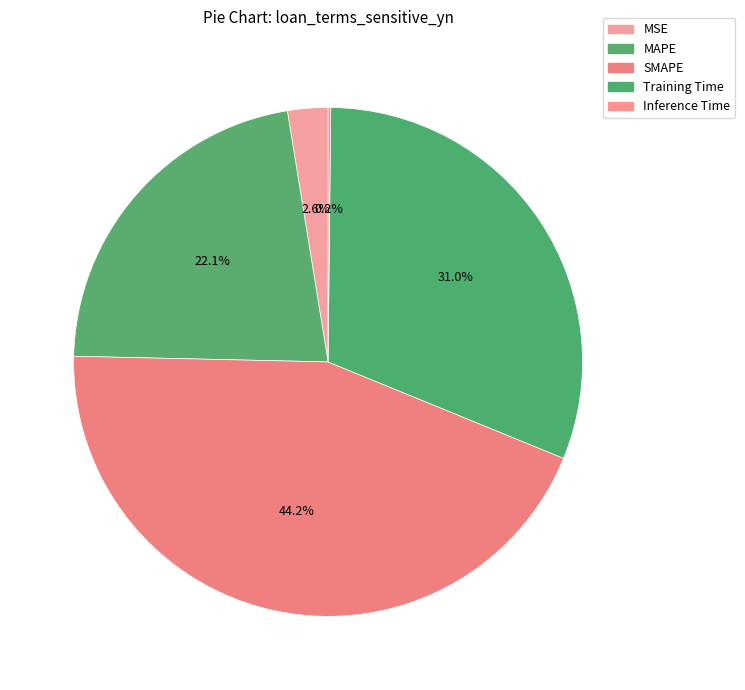

Which category has the smallest portion of the pie?

Inference Time